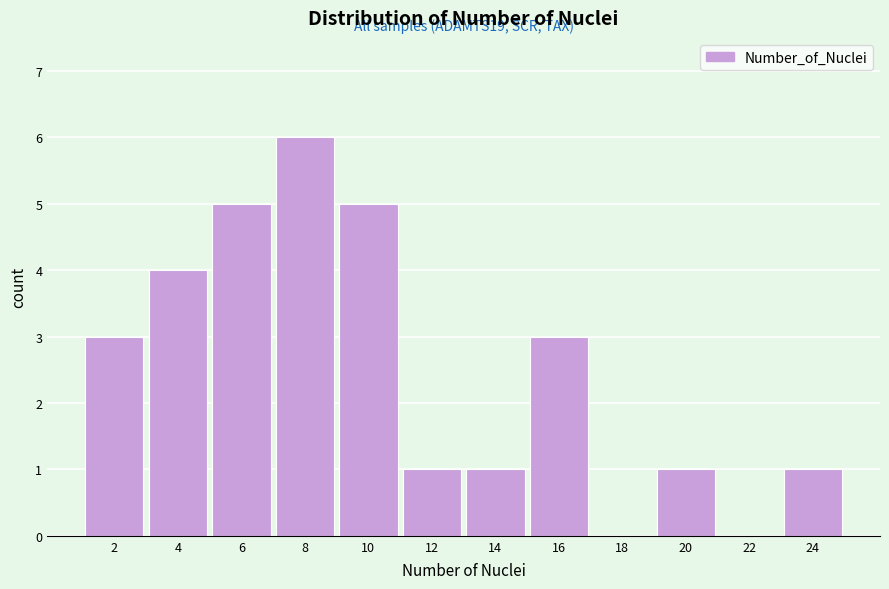

Reading left to right, what are all the values shown in this chart?

2=3	4=4	6=5	8=6	10=5	12=1	14=1	16=3	18=0	20=1	22=0	24=1